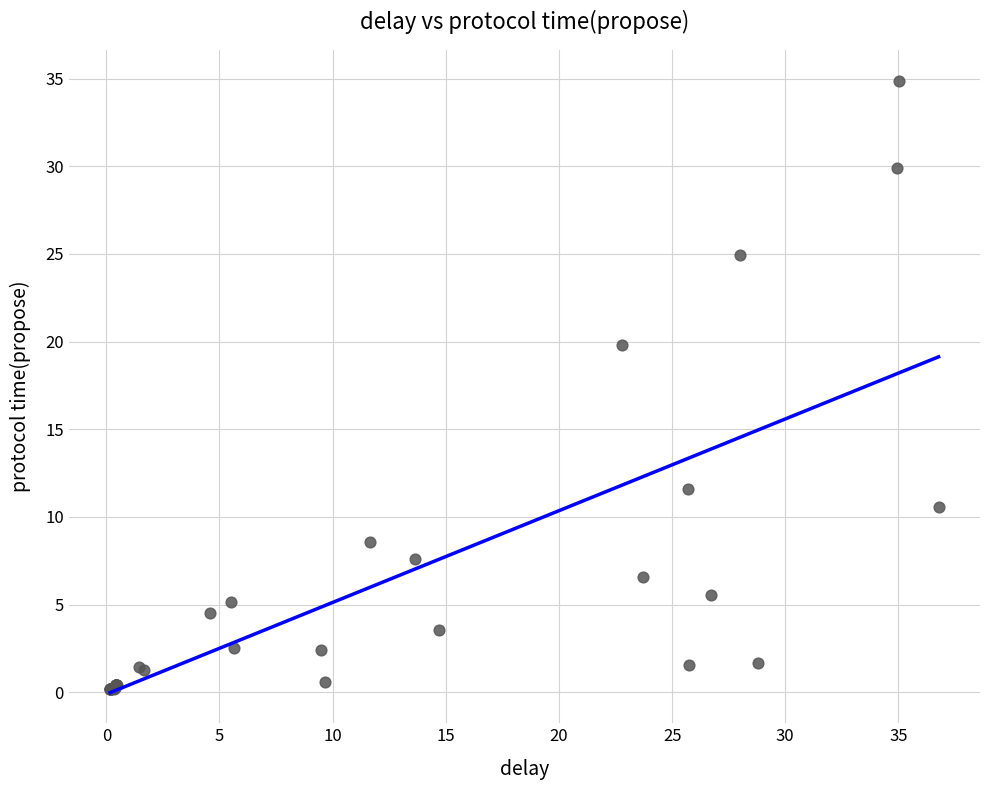

What Y value in the scatter plot is closest to 17?

19.8